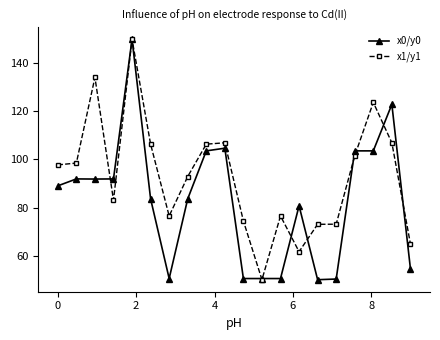

True or false: x1/y1 has more than 2 points higher than both neighbors.

True